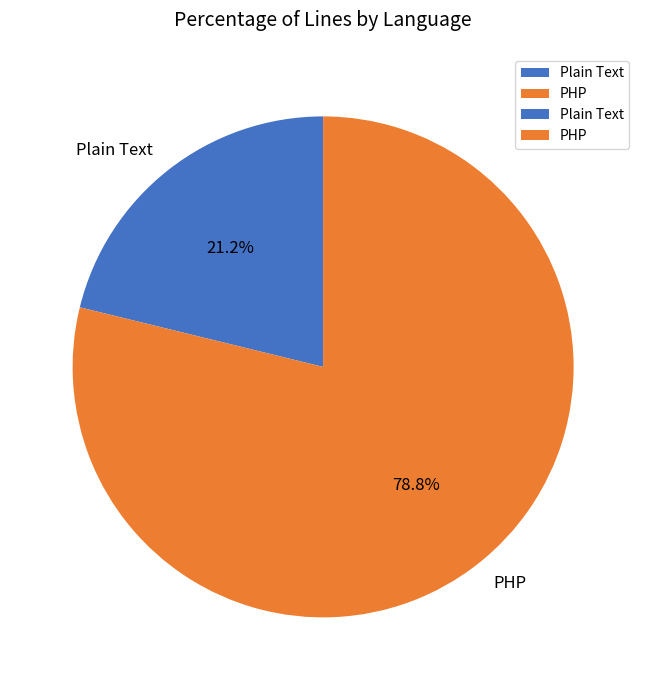

To the nearest percent, what is the difference between the PHP and Plain Text slice percentages?

58%